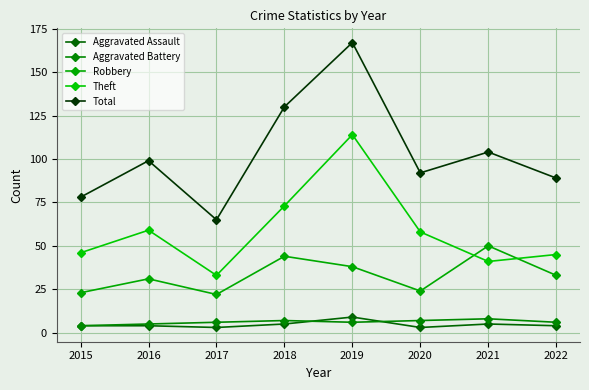

Is this an area chart (filled region under the line)?

No